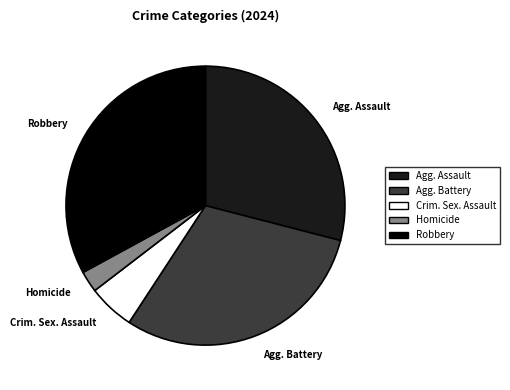

Is there a majority slice in this chart?

No